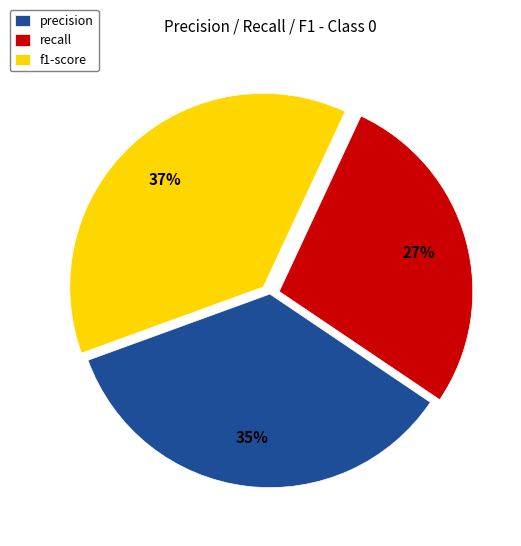

What is the smallest slice in the pie chart?

recall